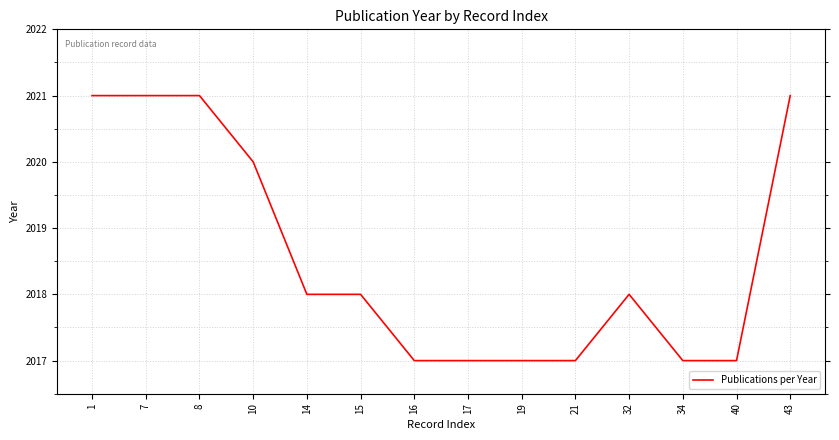

What is the smallest value displayed?

2017